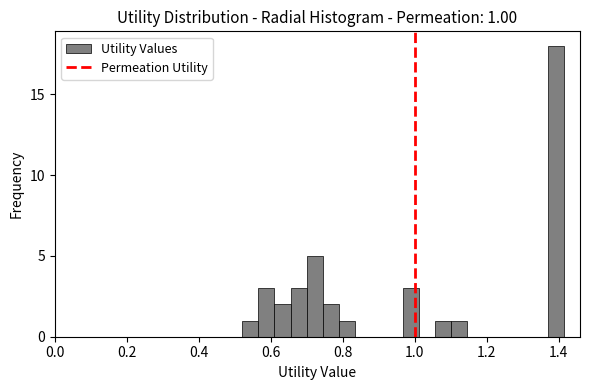

Around what value on the x-axis is the tallest bar? Give the approximate position of its centre, as read against the axis.

1.40